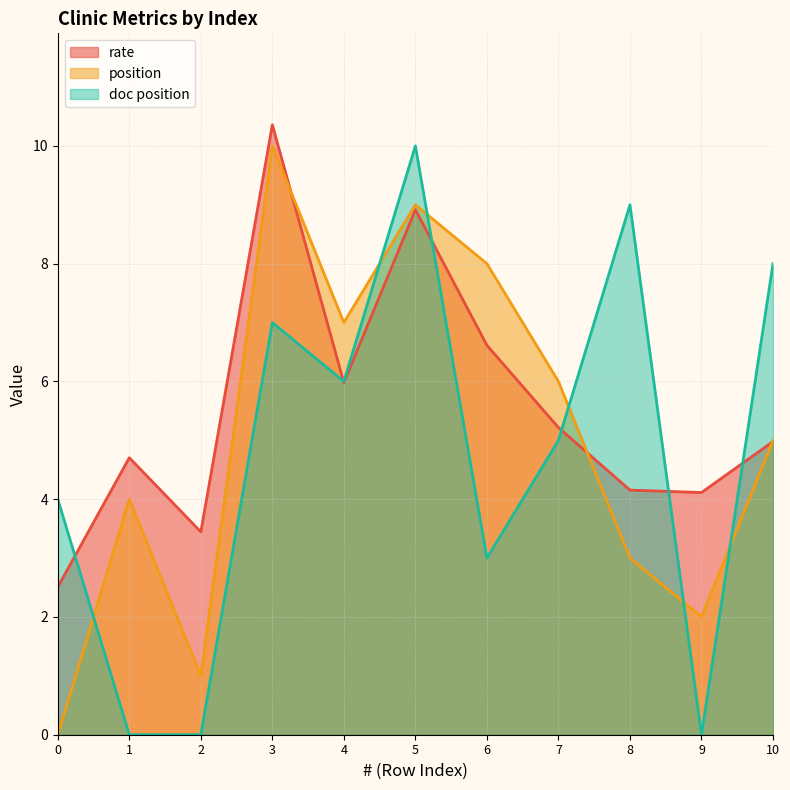

In position, how many points are higher than both neighbors (excluding endpoints)?

3